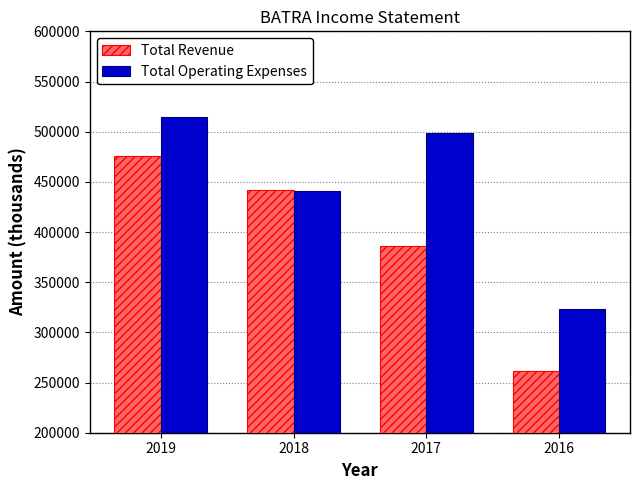

What are all the series names shown in the legend?

Total Revenue, Total Operating Expenses